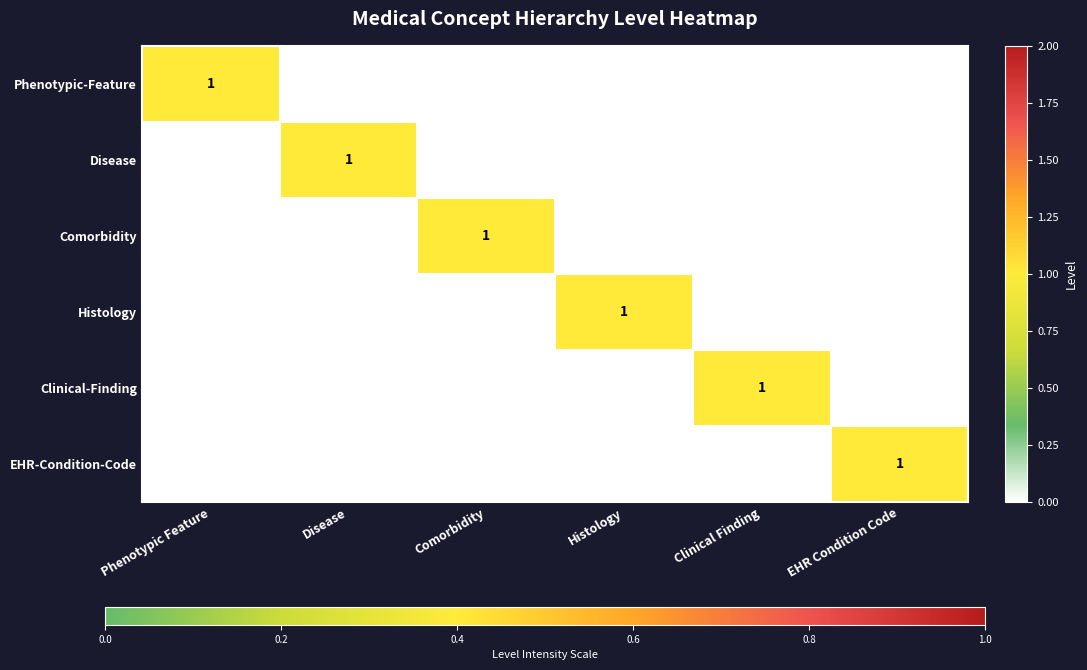

The value of Clinical-Finding at Clinical Finding is 1. True or false?

True